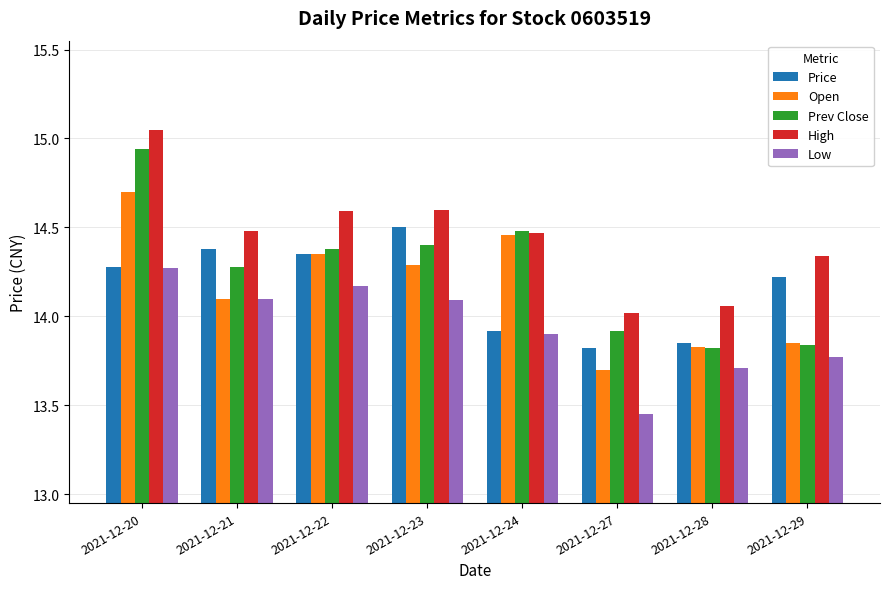

What is the difference between the Open values at 2021-12-27 and 2021-12-28?

0.1